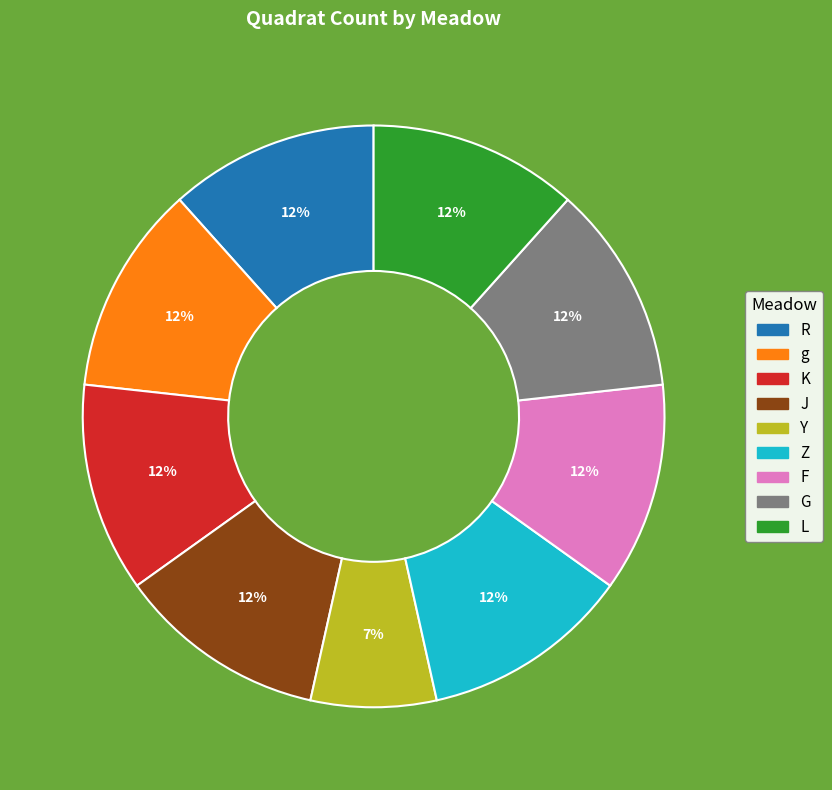

True or false: R accounts for 12% of the total.

True